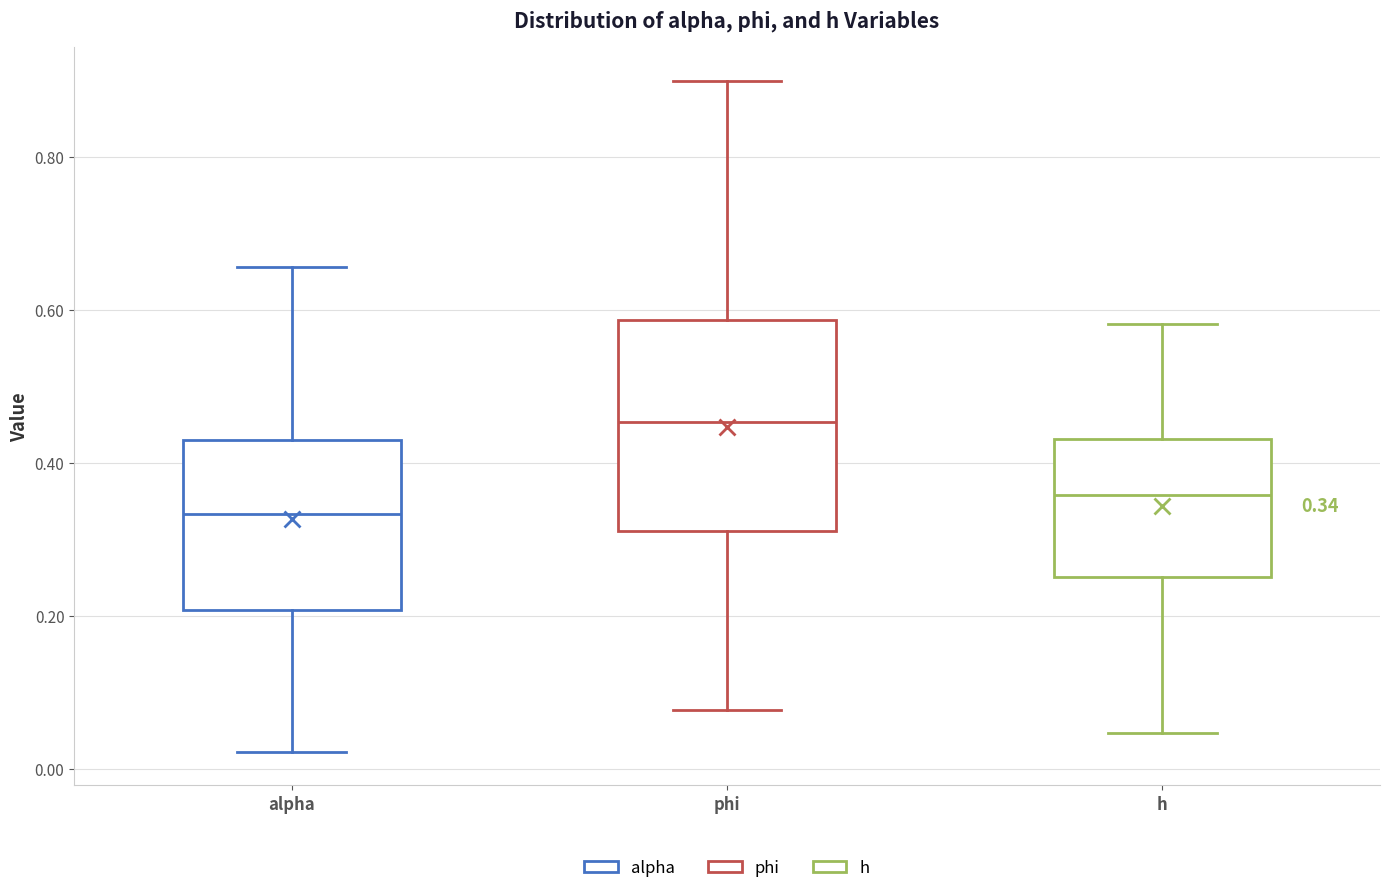

Which box has the highest median line?

phi